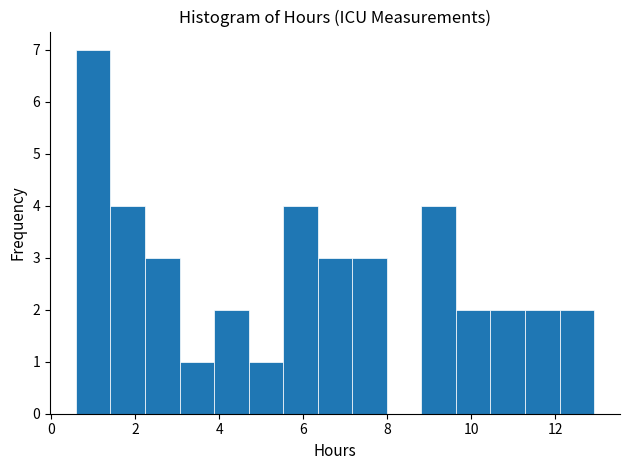

What is the height of the bar covering 7.2 to 8.0 on the x-axis? Neither the bar edges nor the heights are printed on the chart, so give them approximately, as read against the axes.

3